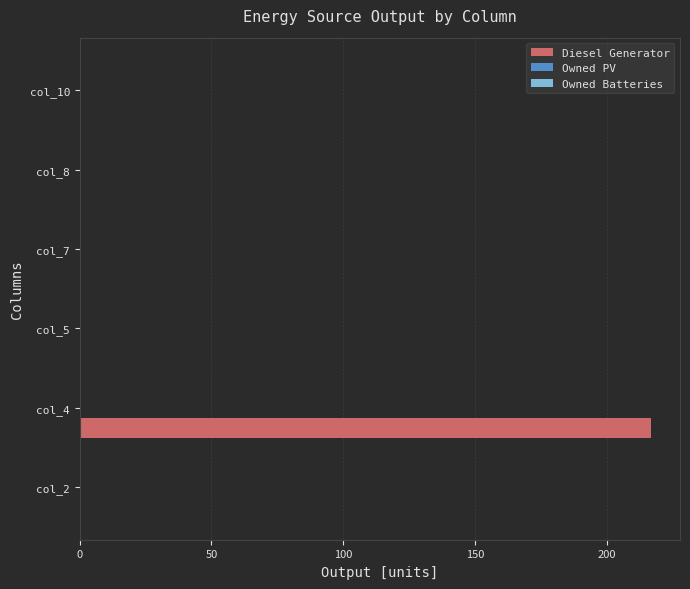

True or false: Diesel Generator has a value of 102.4 at col_8.

False